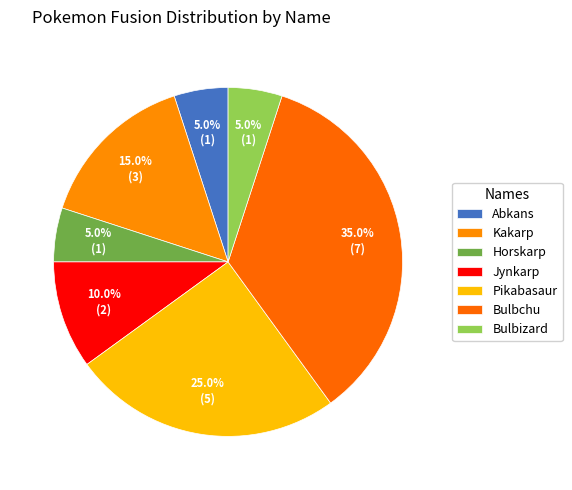

How many slices are in this pie chart?

7